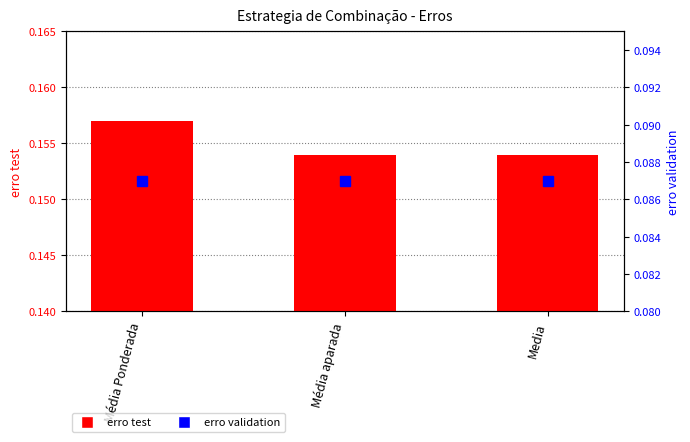

What position from the right is Media?

1